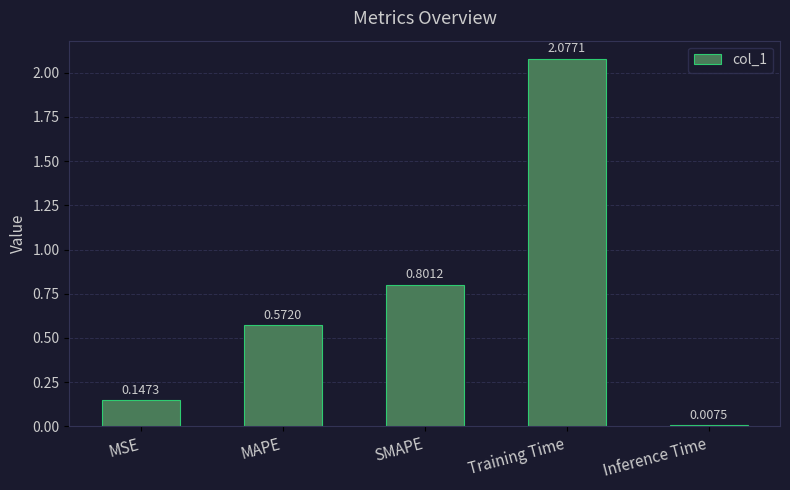

What is the difference between the values at MSE and SMAPE?

0.7